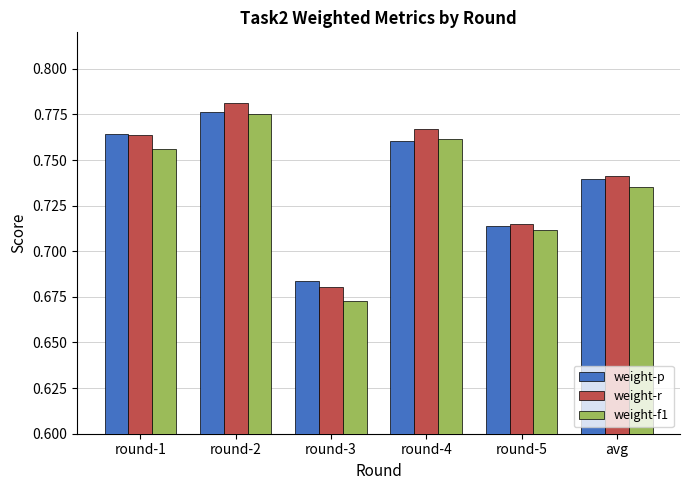

What is the sum of all weight-r values?

4.4